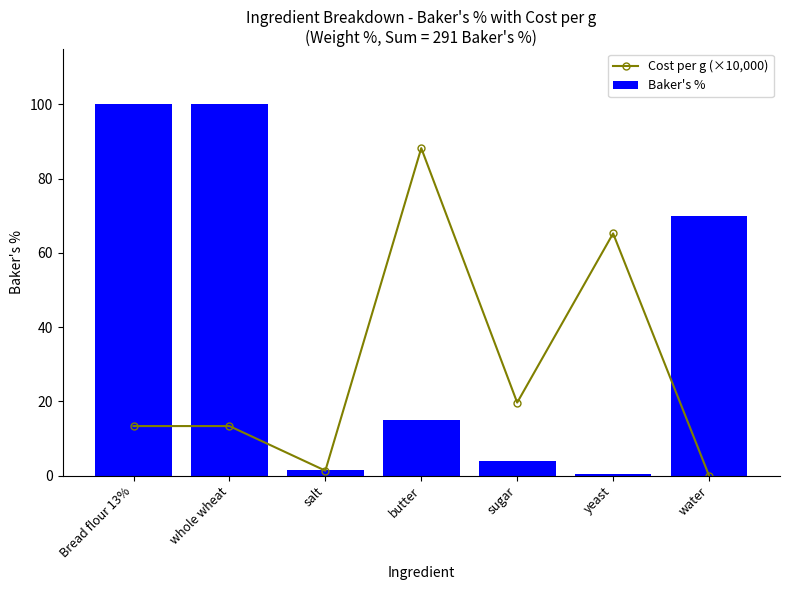

List the series in order of their overall mean, lowest first.

Cost per g (×10,000), Baker's %